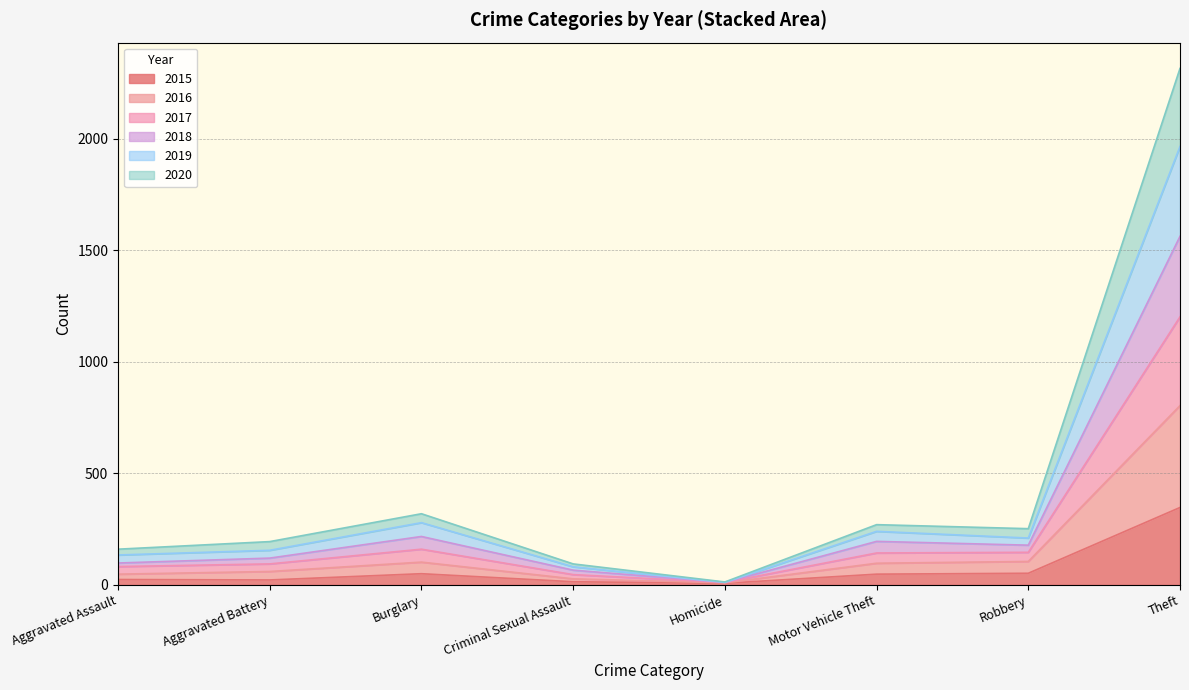

What is the highest value of the 2015 series?

347